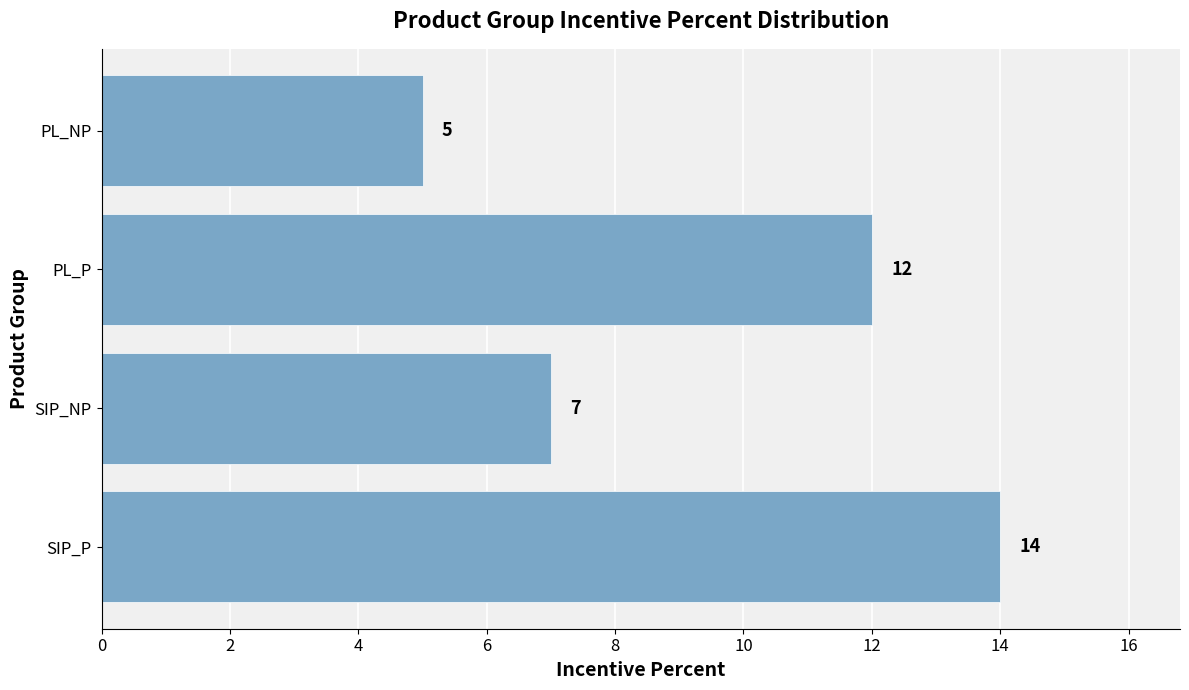

How many bars are there in total?

4